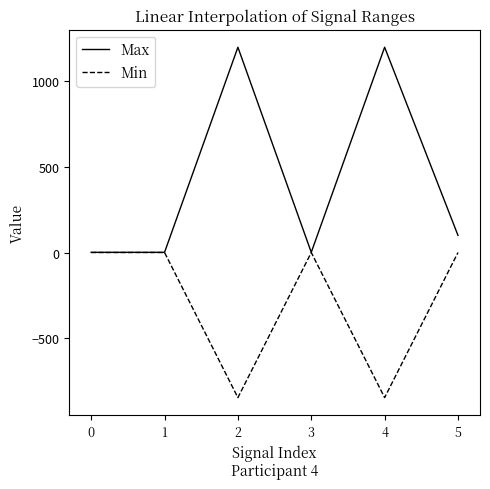

True or false: Min has more than 2 points higher than both neighbors.

False